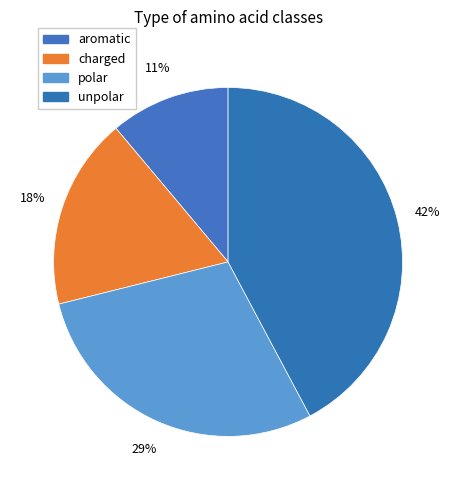

To the nearest percent, what is the average slice percentage?

25%